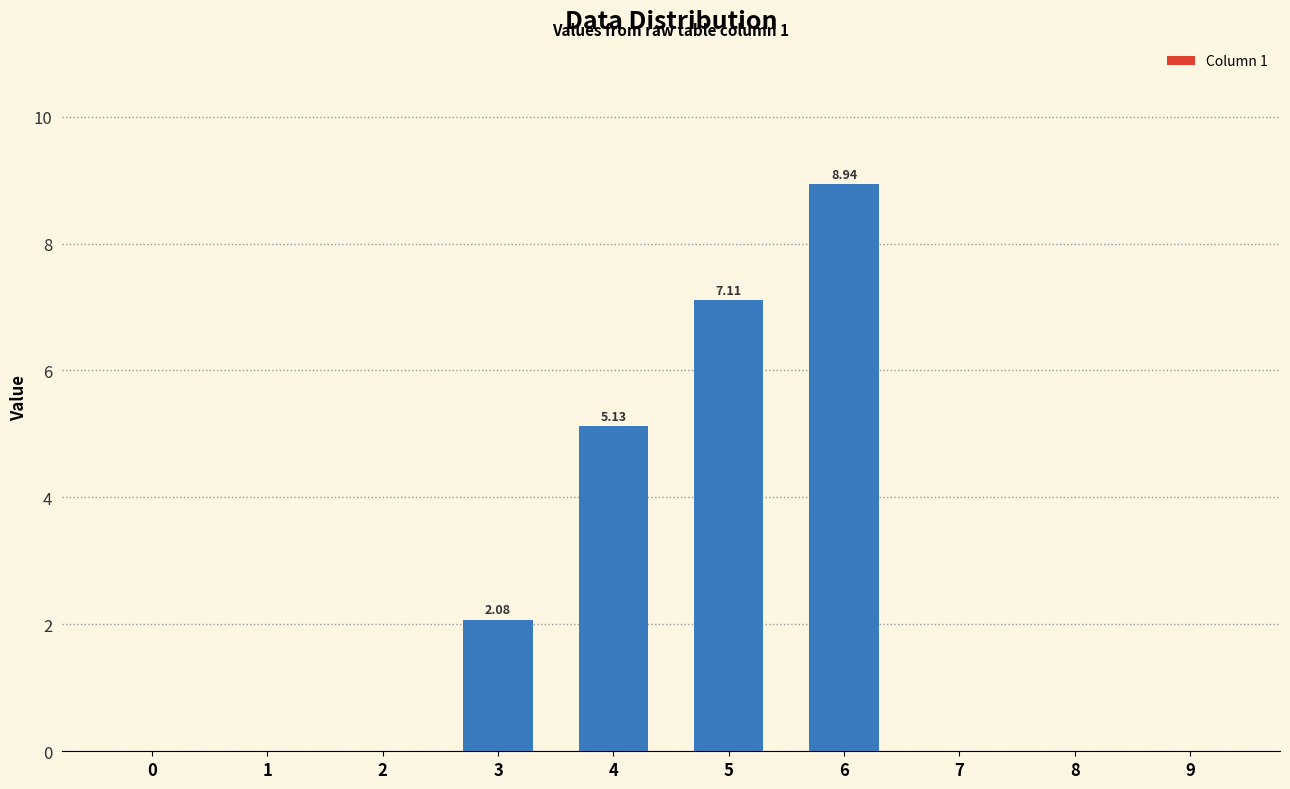

Between 4 and 1, which is larger?

4